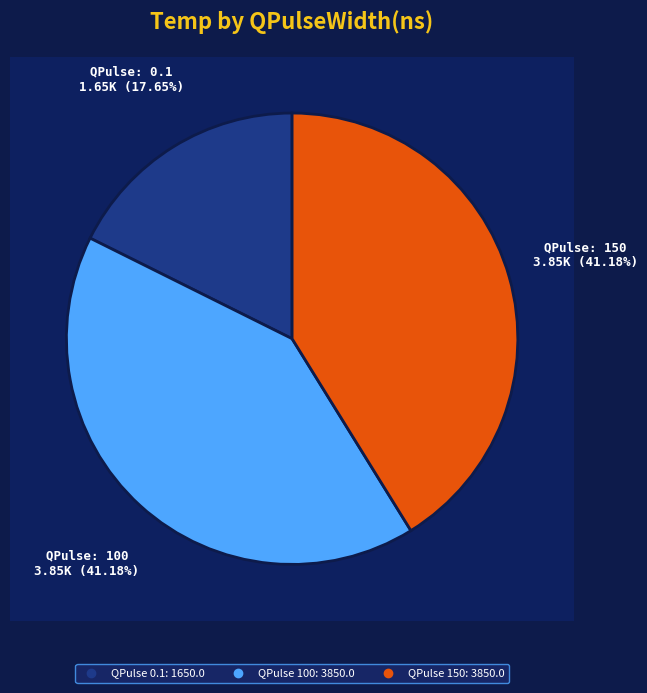

Rank the categories by value from highest to lowest.

150, 100, 0.1